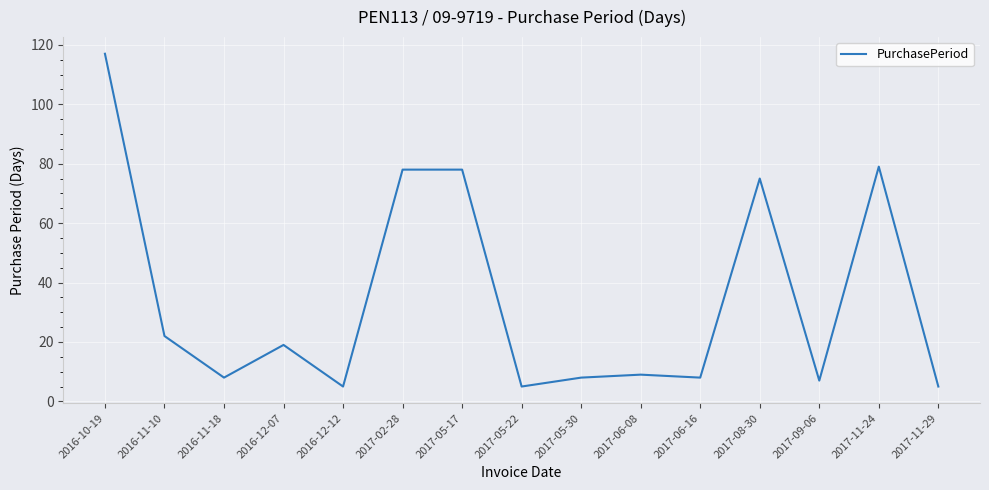

Reading left to right, list all the values displayed in this chart.

2016-10-19=117	2016-11-10=22	2016-11-18=8	2016-12-07=19	2016-12-12=5	2017-02-28=78	2017-05-17=78	2017-05-22=5	2017-05-30=8	2017-06-08=9	2017-06-16=8	2017-08-30=75	2017-09-06=7	2017-11-24=79	2017-11-29=5